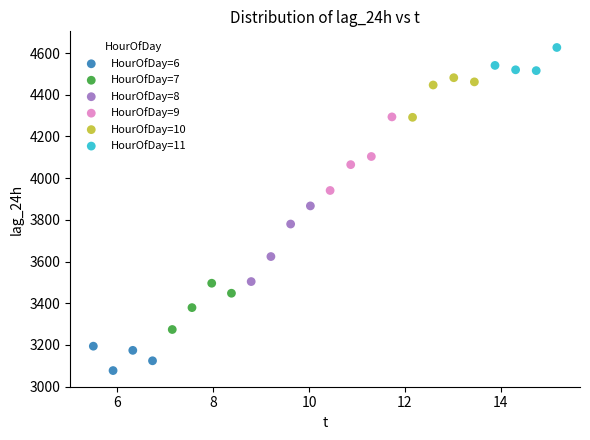

Which series contains the lowest Y value?

HourOfDay=6